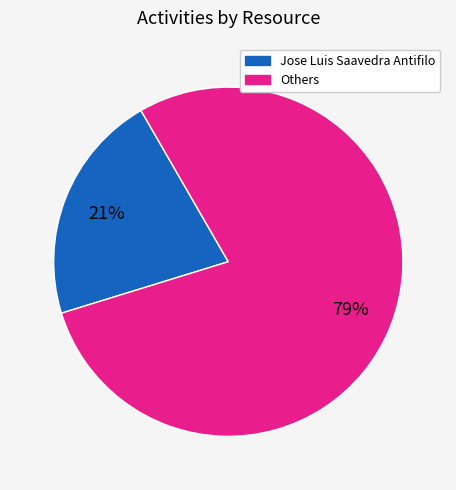

To the nearest percent, what is the average slice percentage?

50%